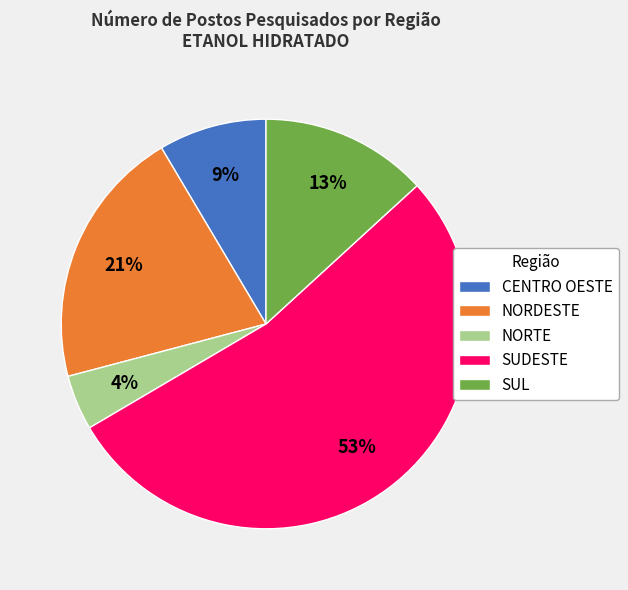

The CENTRO OESTE slice represents 1% of the pie. True or false?

False